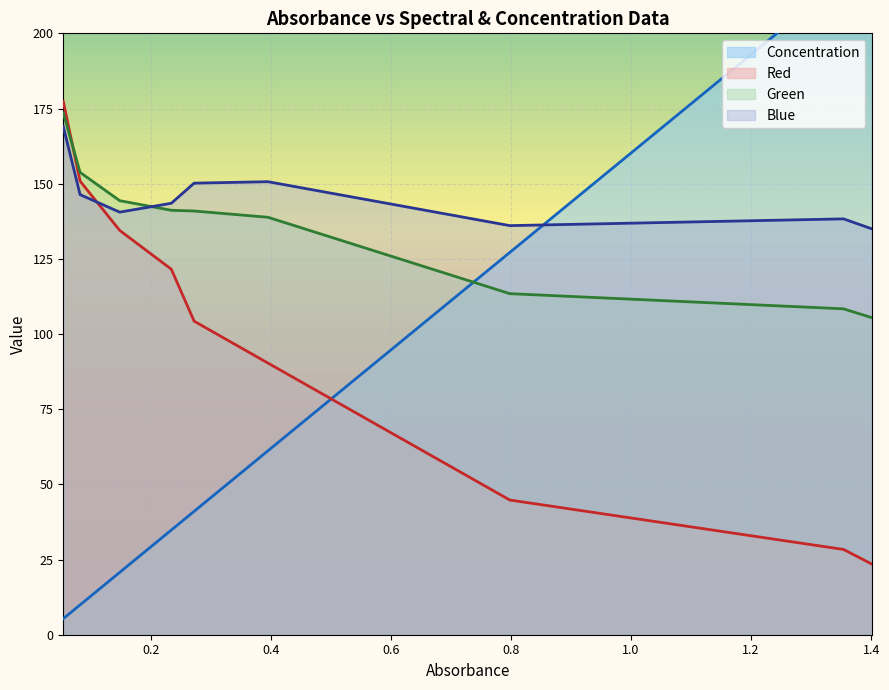

What are all the series names shown in the legend?

Concentration, Red, Green, Blue